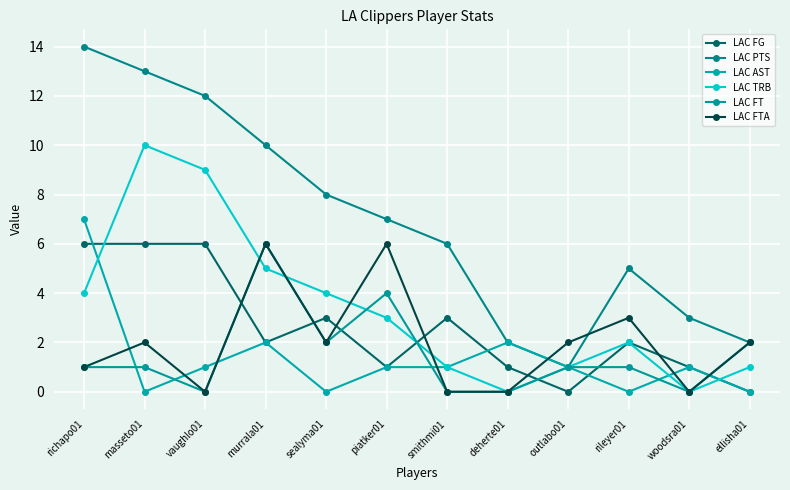

What is the difference between the highest and lowest values at outlabo01?

2